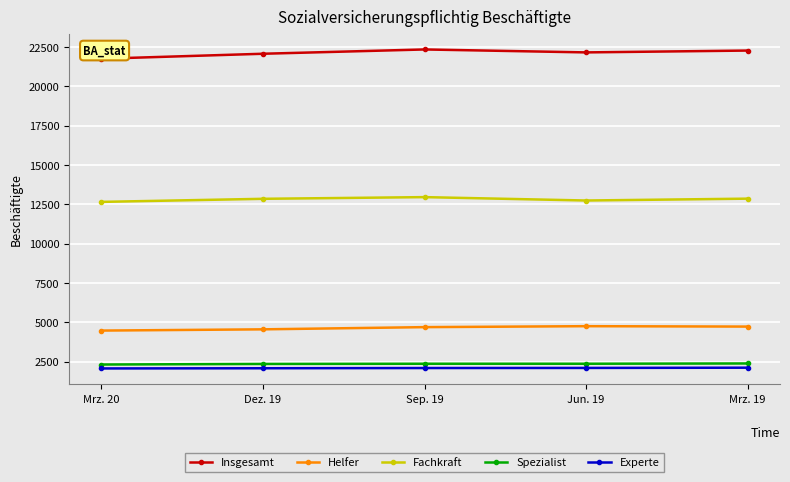

What is the difference between the maximum and minimum values in the Experte series?

48